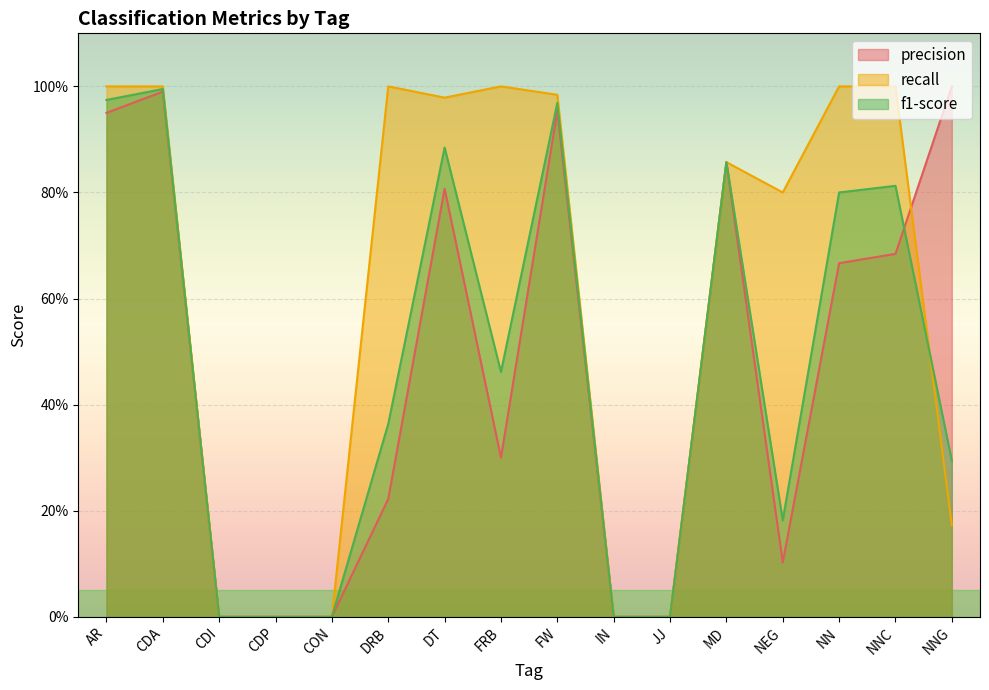

Which series has the widest spread of values?

precision